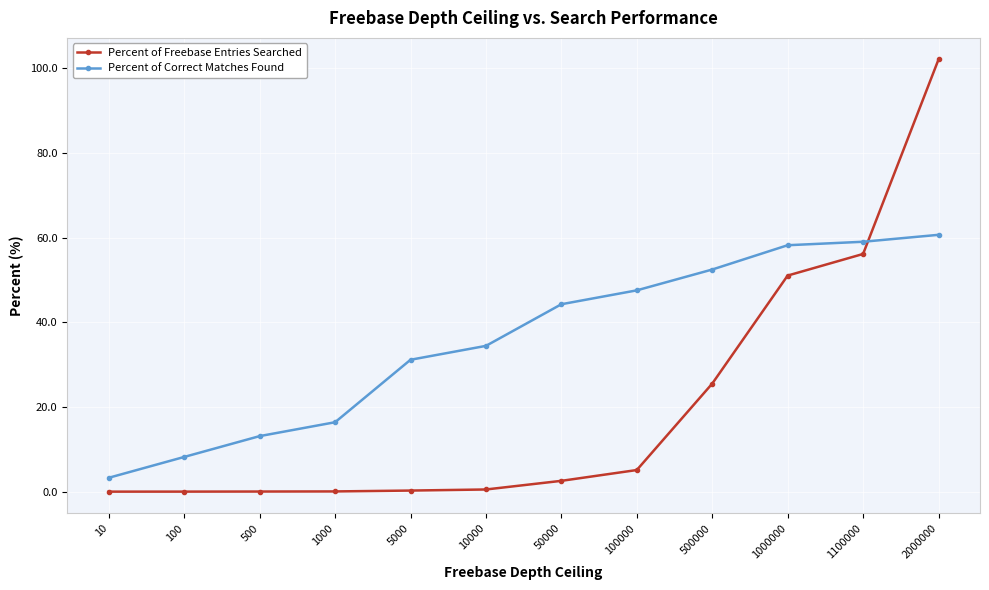

Which series changed the most between 5000 and 10000?

Percent of Correct Matches Found